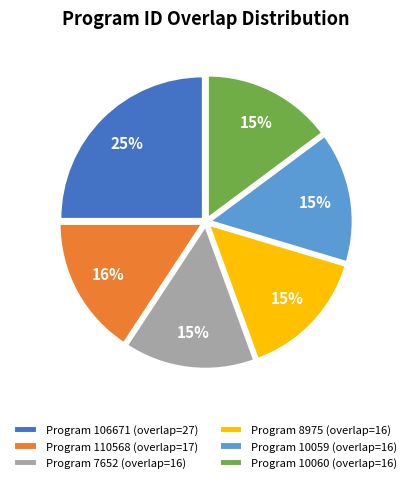

Does any single category account for the majority?

No